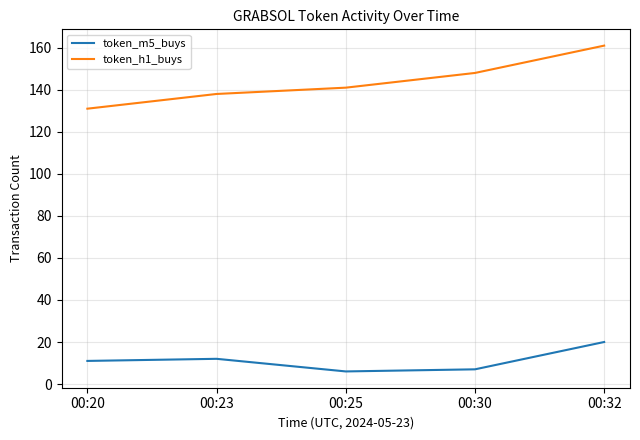

At which label does token_h1_buys reach its peak?

00:32